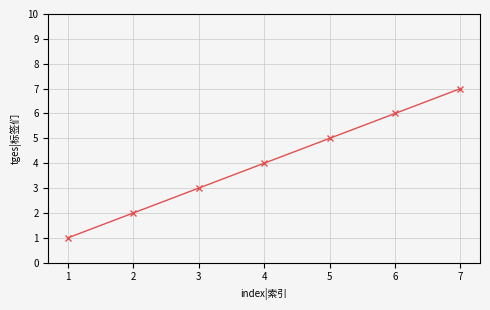

What is the sum of all values?

28